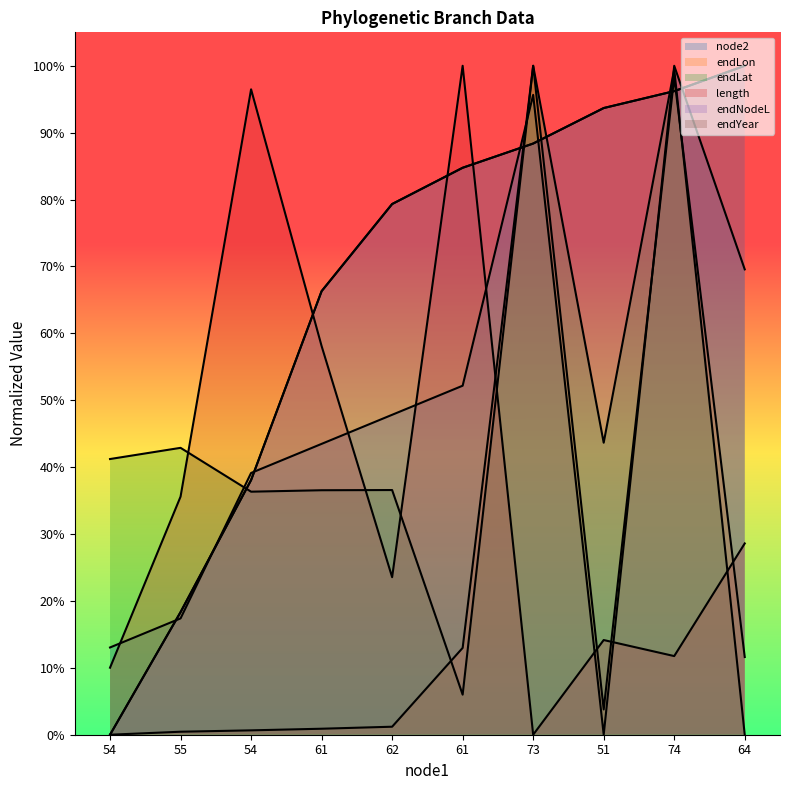

Between 73 and 51, which series saw the biggest shift?

endLon